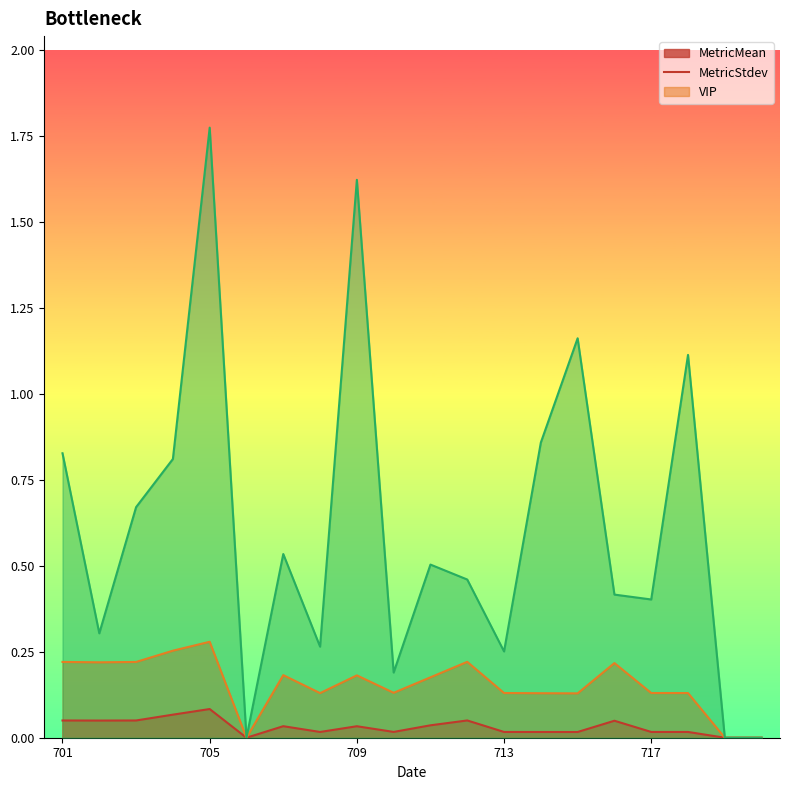

How many lines are shown in the chart?

3